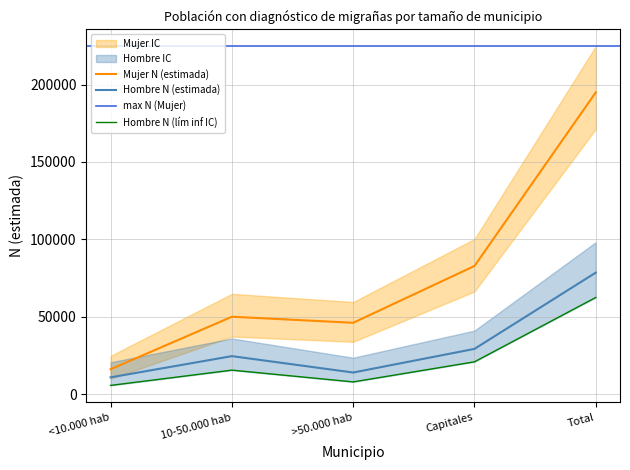

True or false: Hombre N (lím sup IC) and Hombre N (lím inf IC) cross at least once.

False